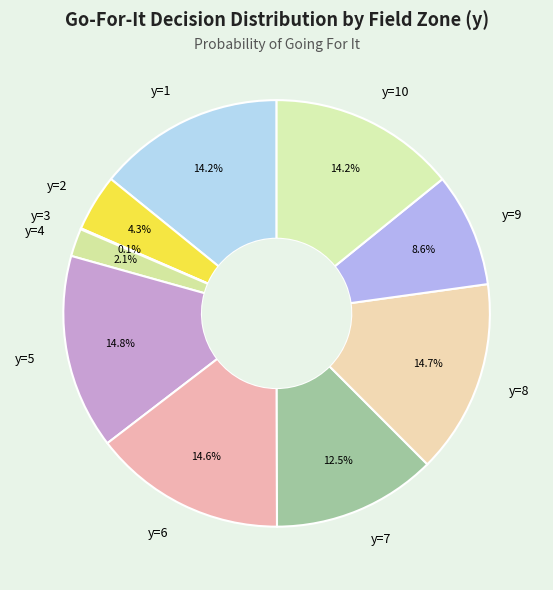

To the nearest percent, what is the difference between the largest and smallest slice percentages?

15%